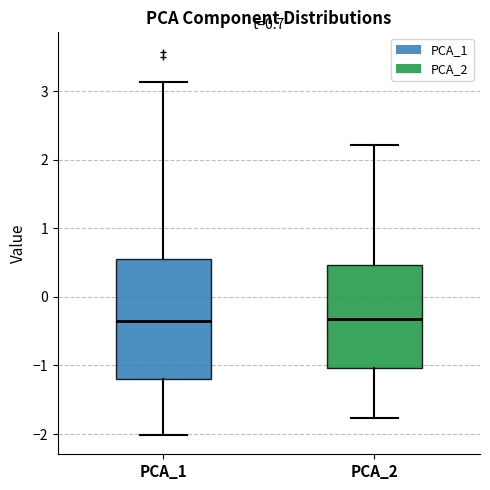

Which box is the tallest, from its lower edge to its upper edge?

PCA_1